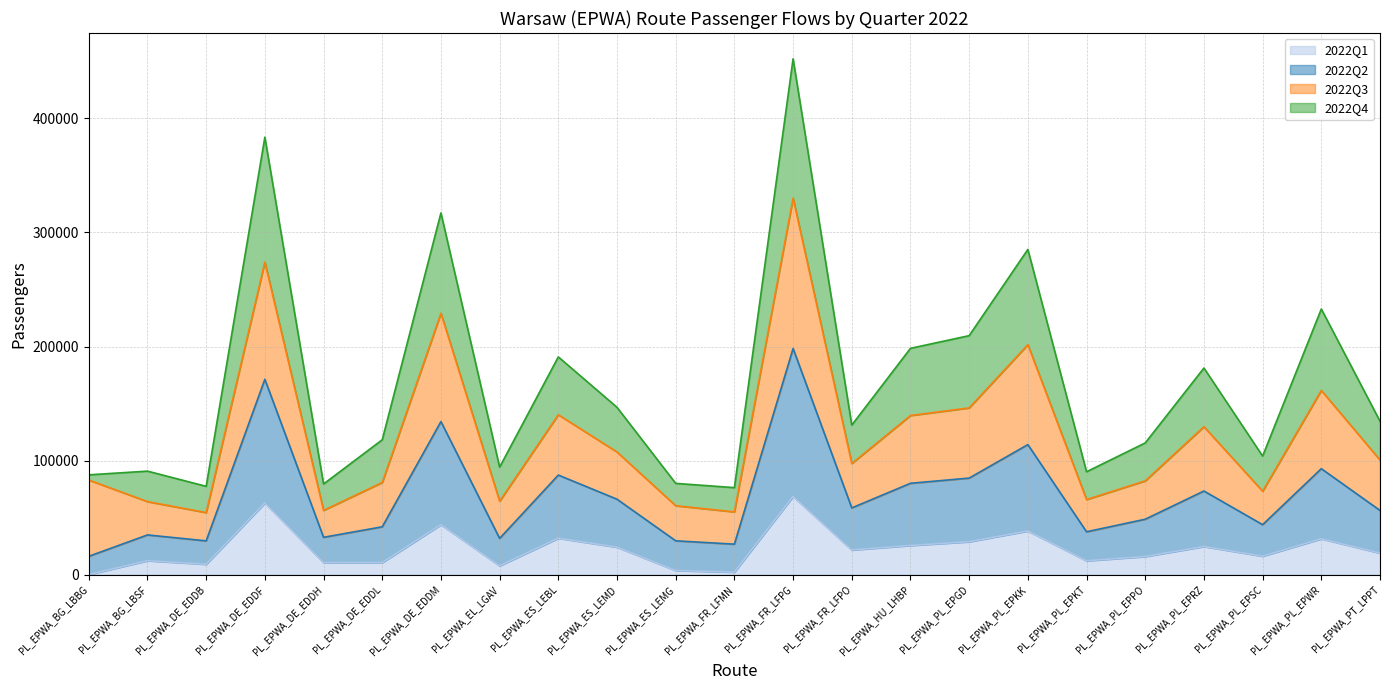

What are all the series names shown in the legend?

2022Q1, 2022Q2, 2022Q3, 2022Q4